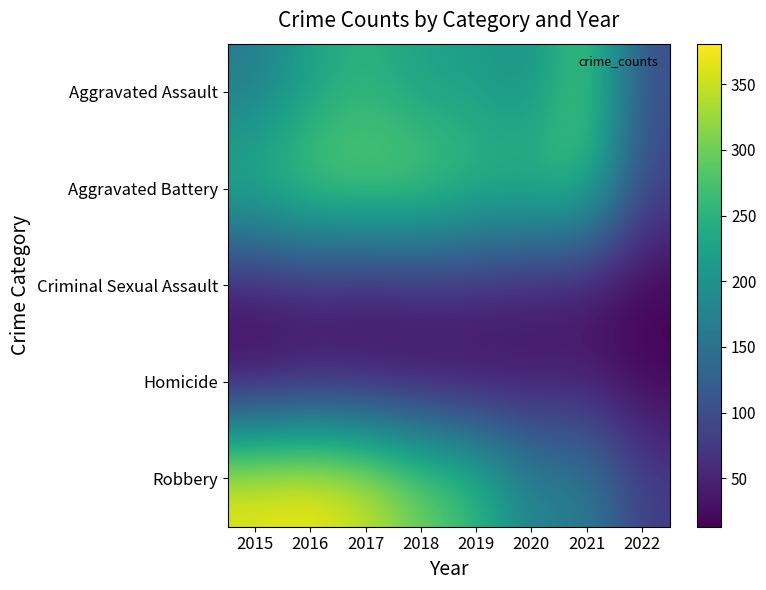

Which series has the largest total across all categories?

Robbery